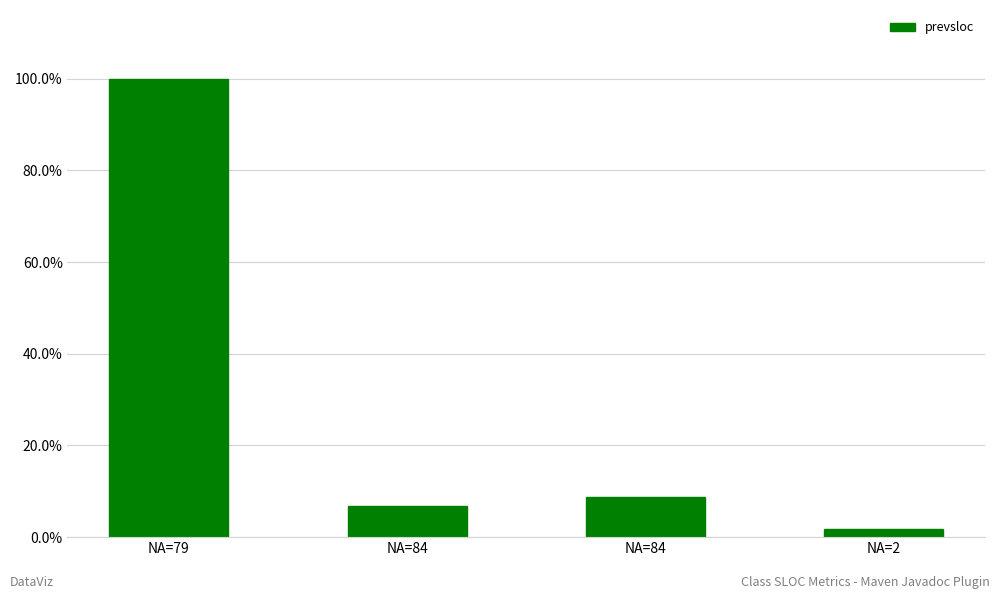

Are the bars horizontal?

No